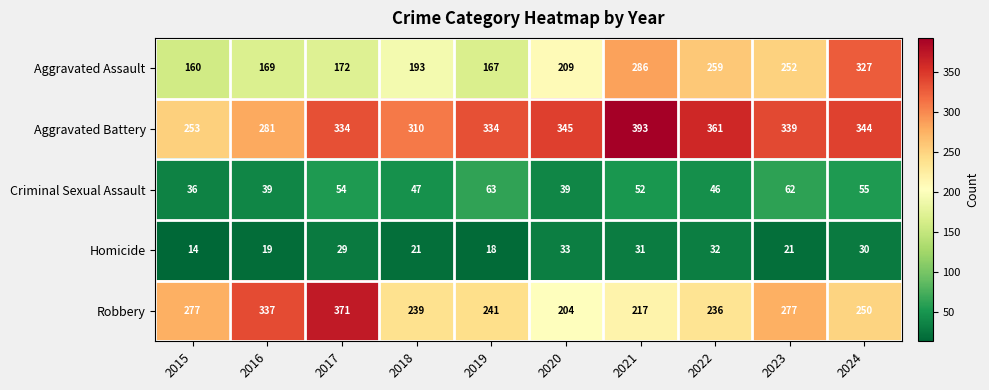

What is the greatest value displayed?

393